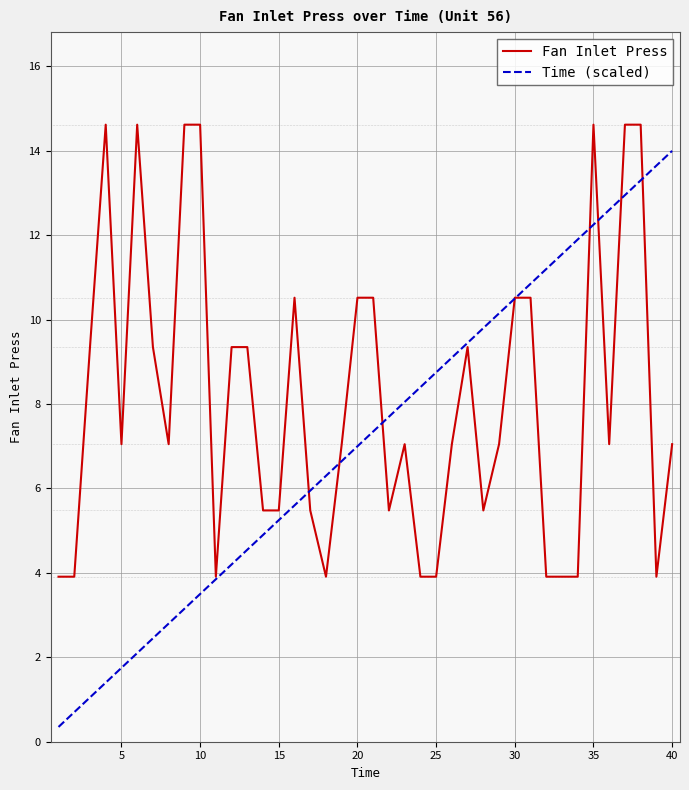

Which series has the widest spread of values?

Time (scaled)